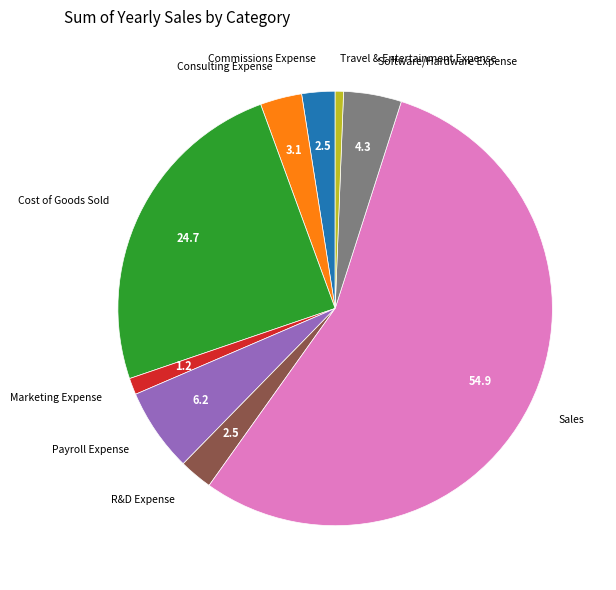

Is Marketing Expense the majority of the pie?

No